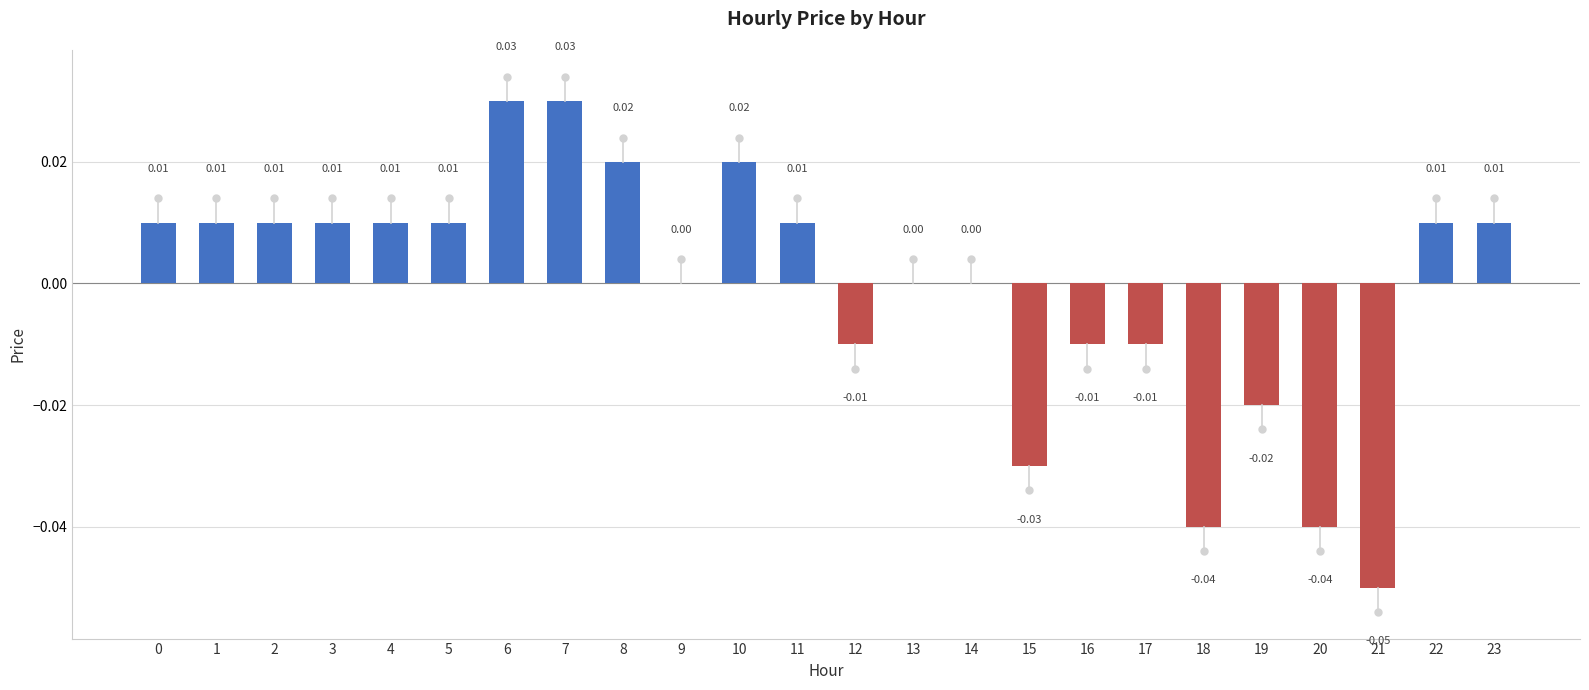

Are the bars horizontal?

No